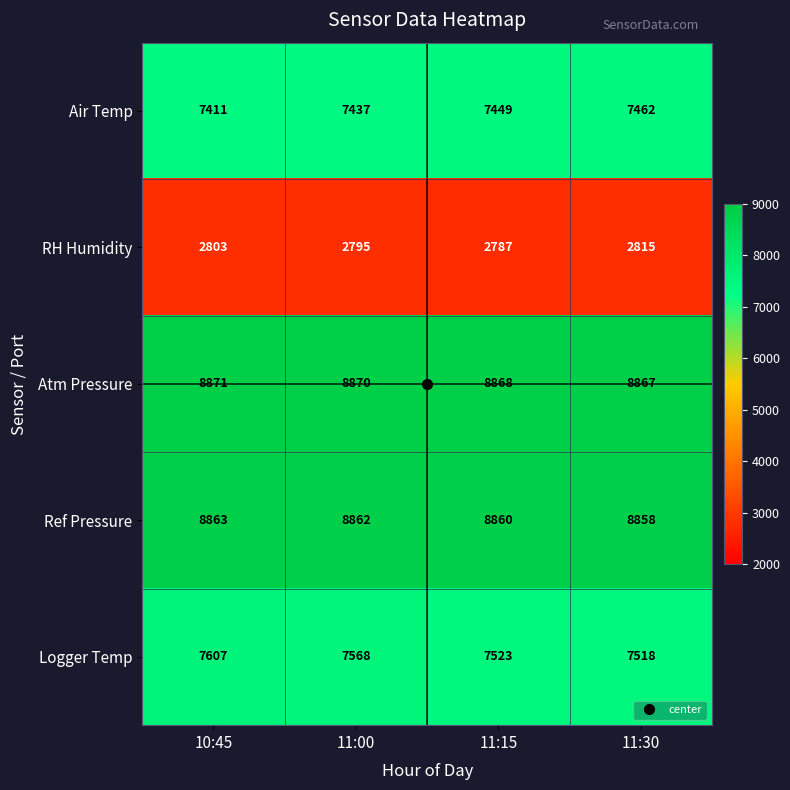

Which series has the widest spread of values?

Logger Temp